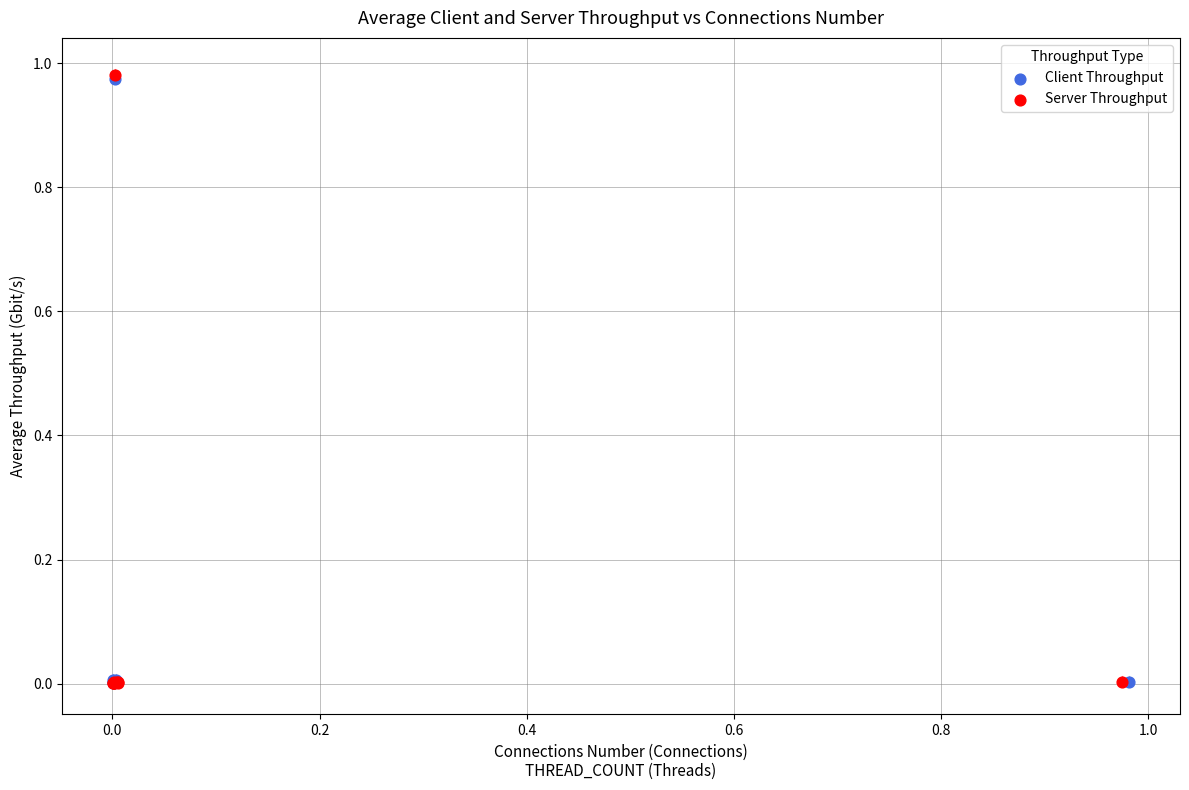

What are all the series names shown in the legend?

Client Throughput, Server Throughput